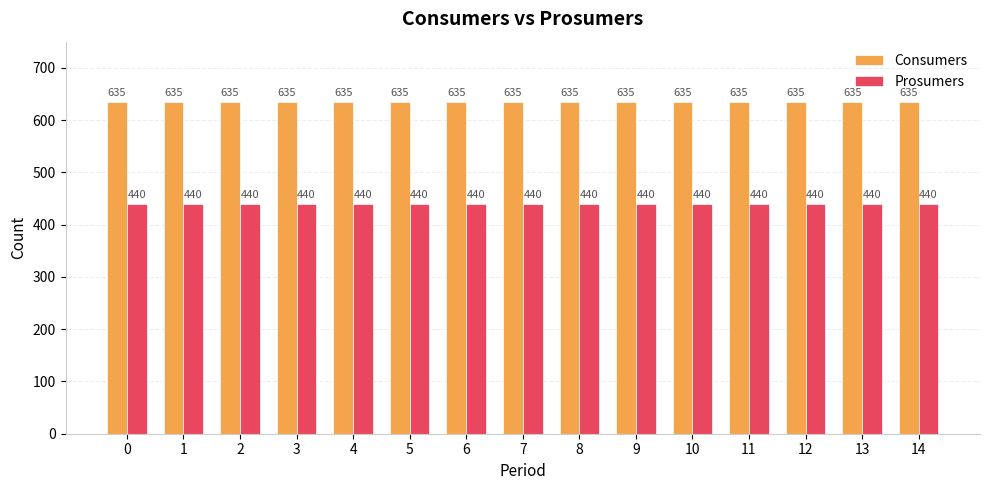

Which series has the largest total across all categories?

Consumers